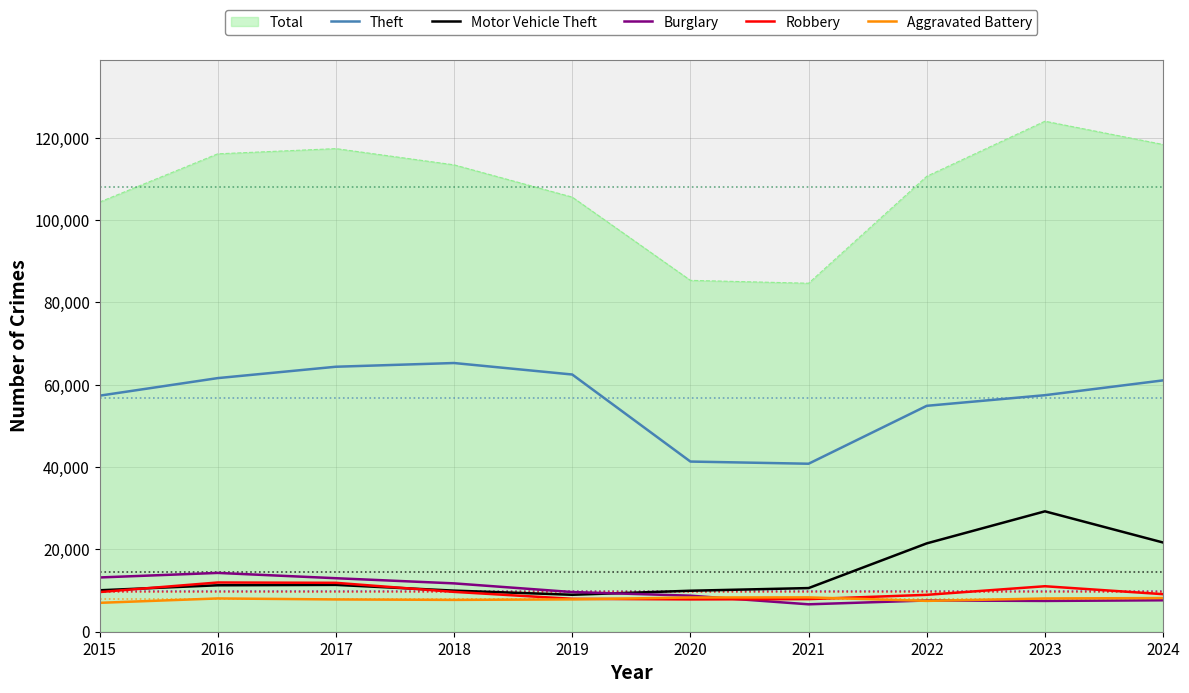

True or false: Theft and Robbery intersect in this chart.

False